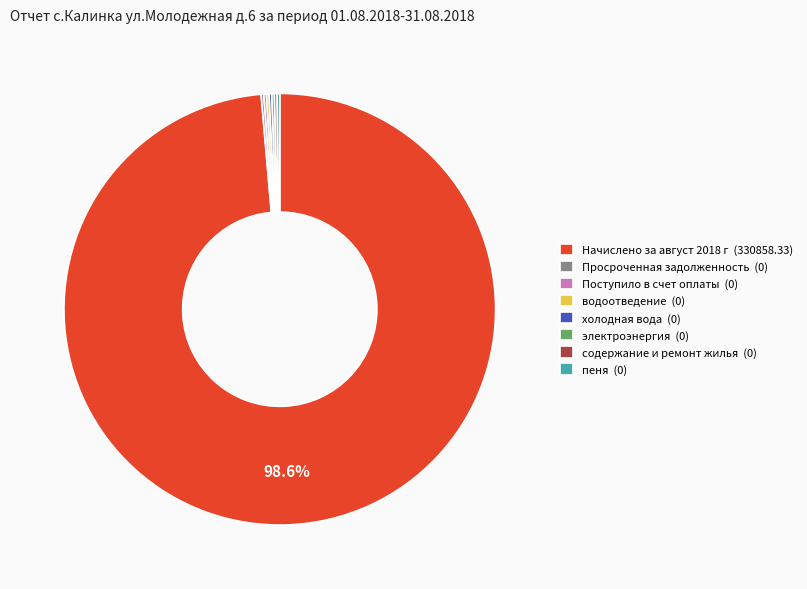

What is the majority slice?

Начислено за август 2018 г